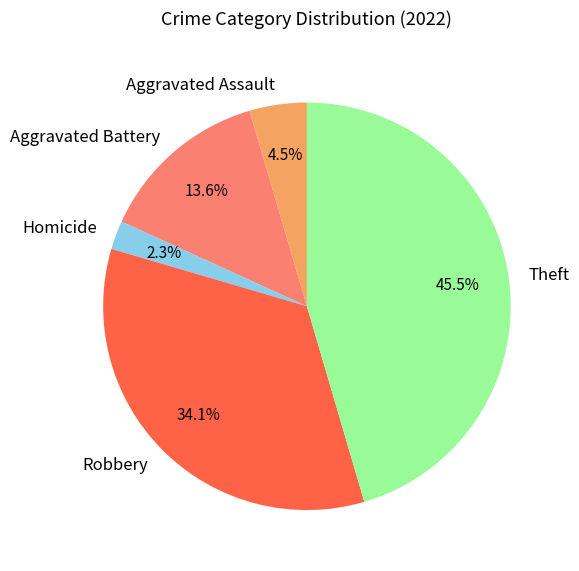

Between Theft and Homicide, which is larger?

Theft